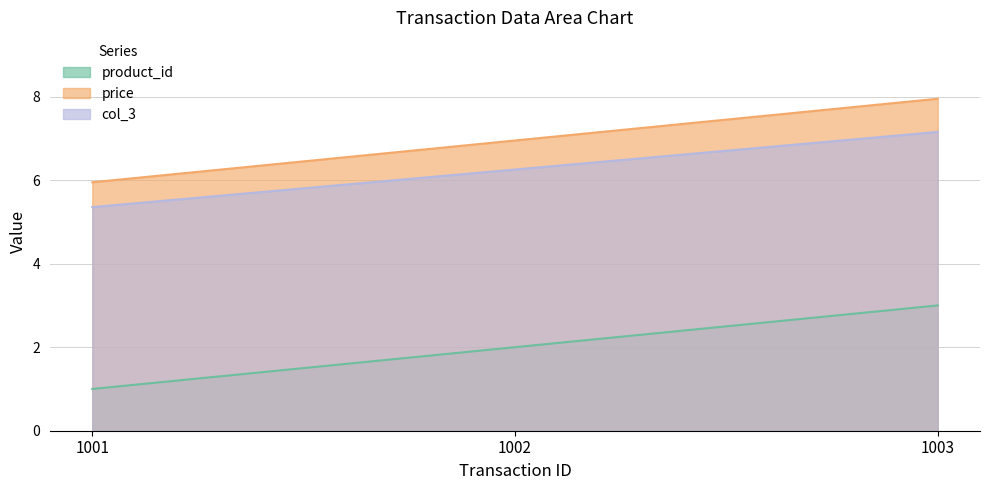

Which series has the widest spread of values?

product_id